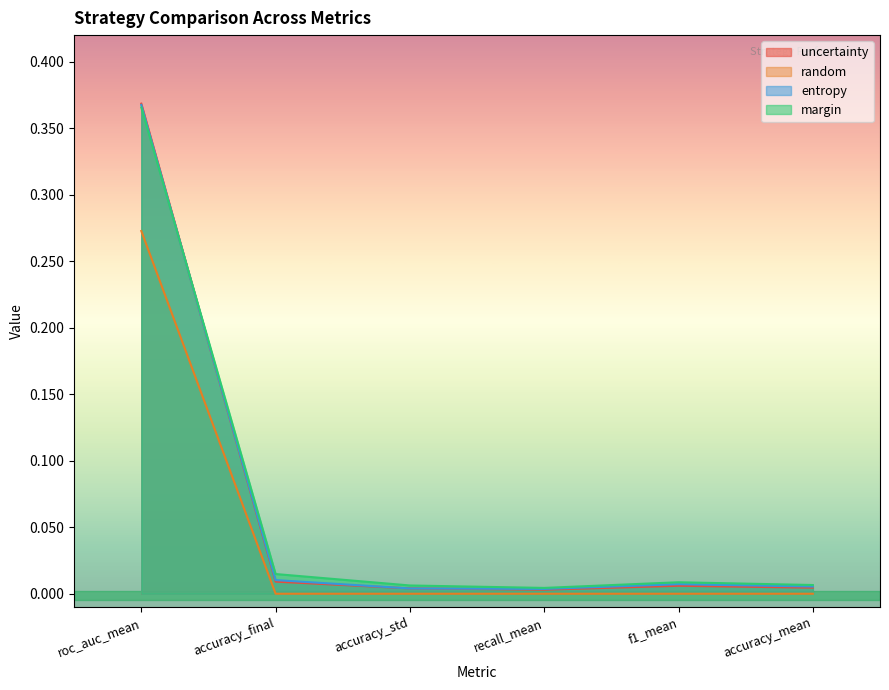

True or false: uncertainty has more than 2 points higher than both neighbors.

False